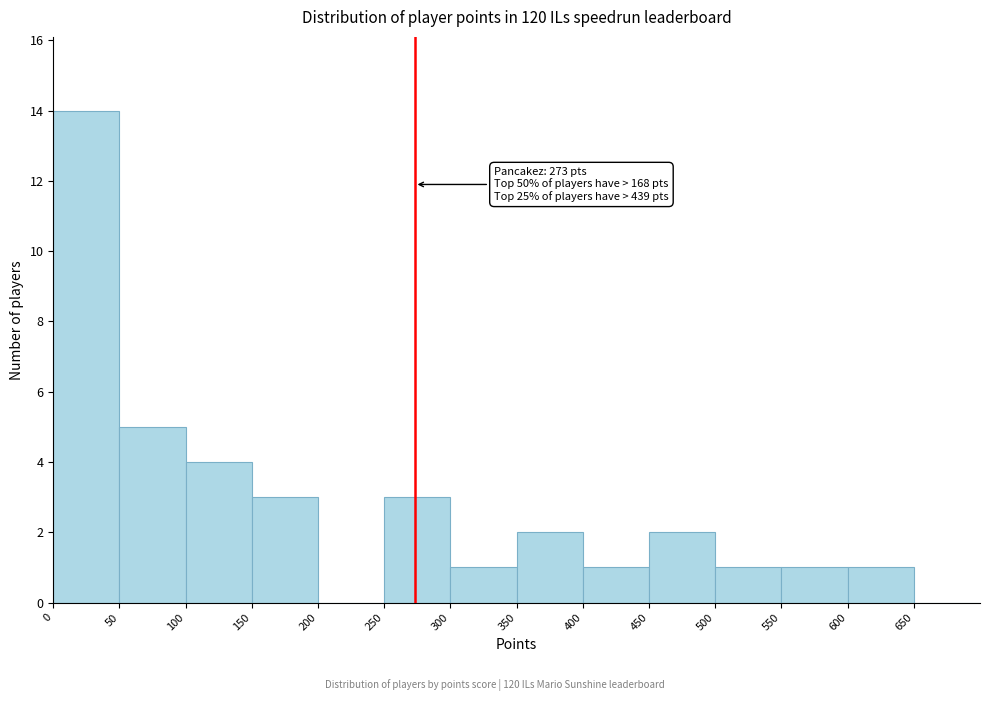

Over which range of the x-axis is the bar tallest?

0 to 50